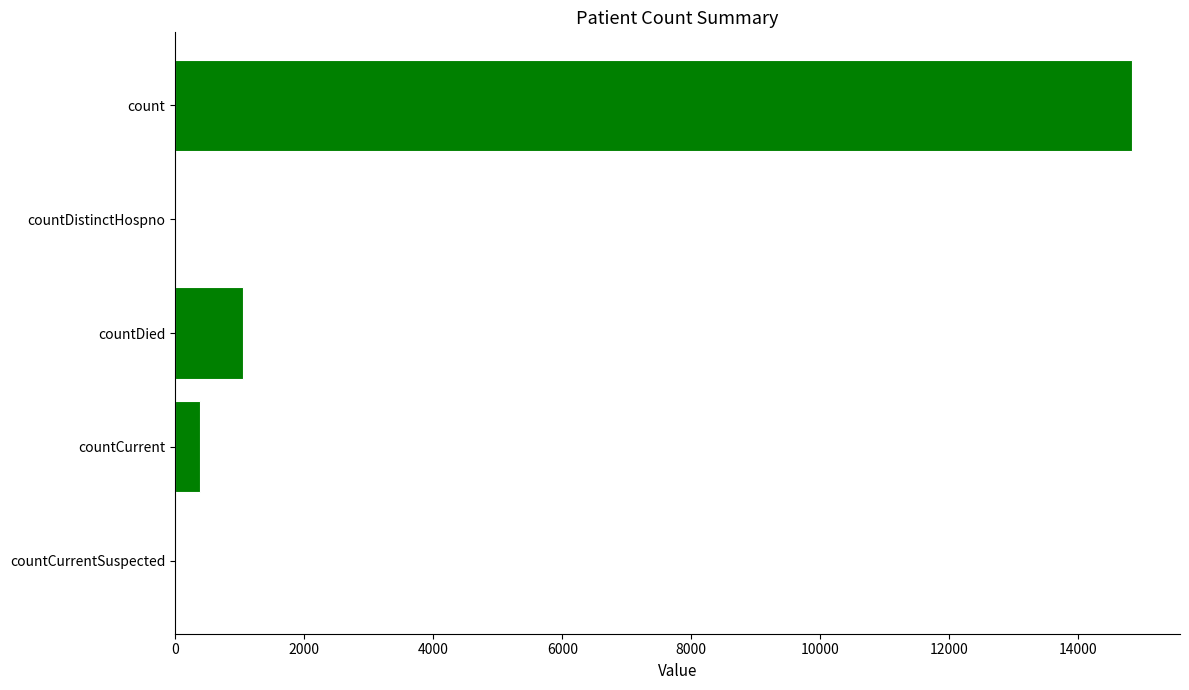

How many series are shown in this chart?

1